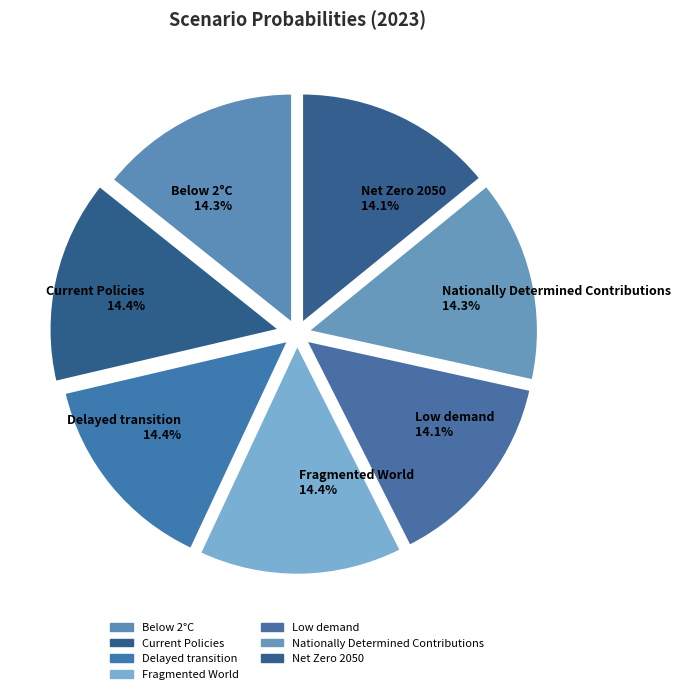

How much of the chart is everything except Low demand?

85.9%